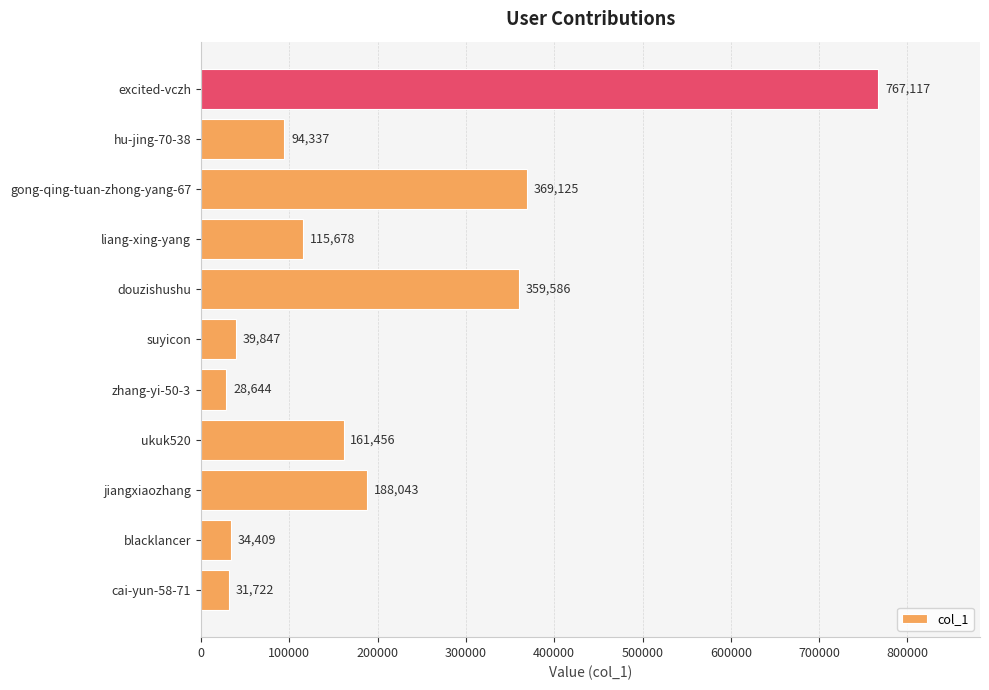

Which has a higher value, gong-qing-tuan-zhong-yang-67 or excited-vczh?

excited-vczh